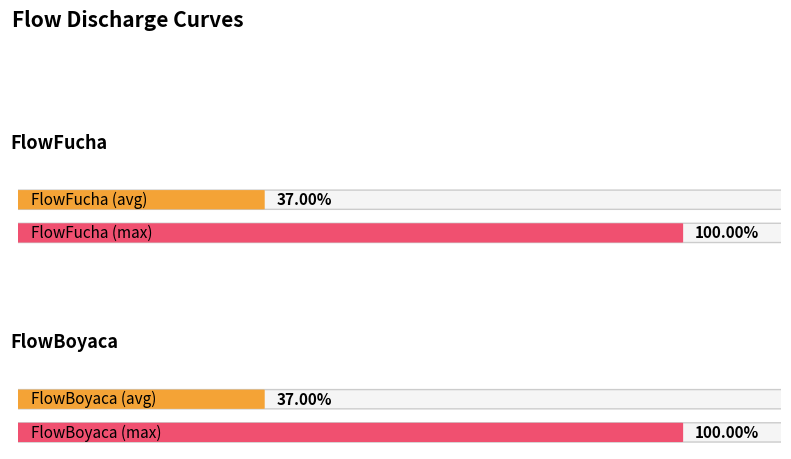

At how many categories does at least one series exceed 2?

4